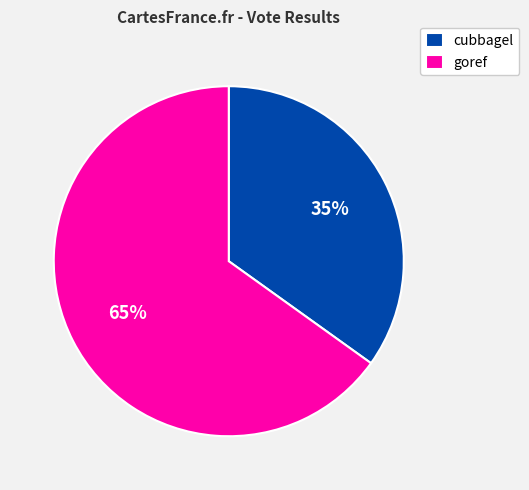

Is goref the majority of the pie?

Yes